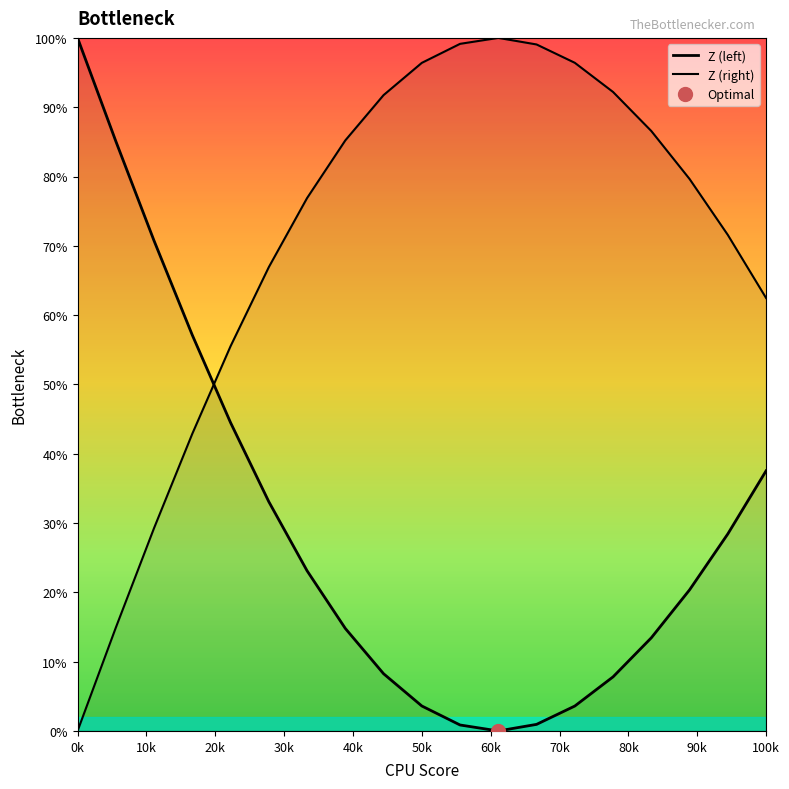

Which series has the largest total across all categories?

Z (right)